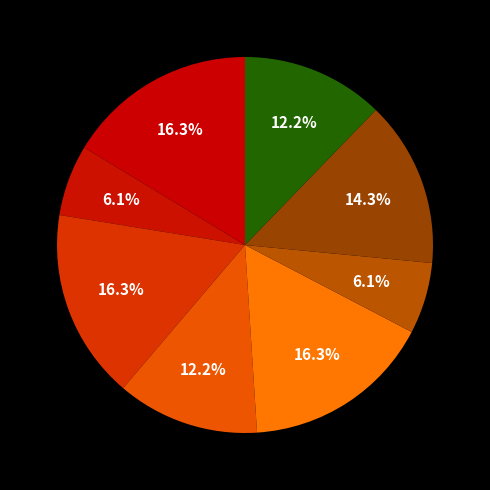

How many slices are in this pie chart?

8